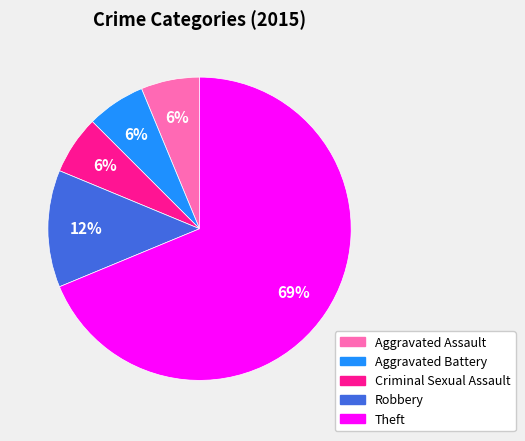

To the nearest percent, what is the average slice percentage?

20%